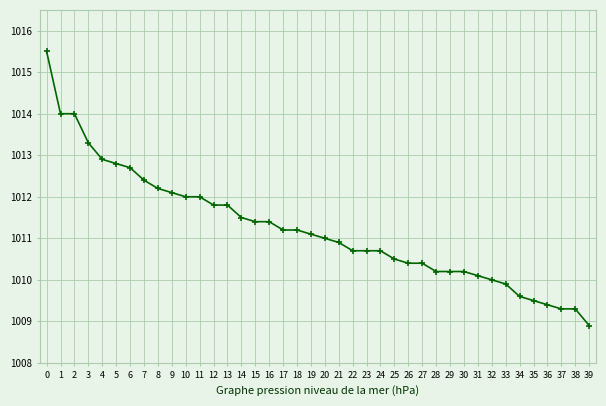

What is the minimum value shown in the chart?

1008.9